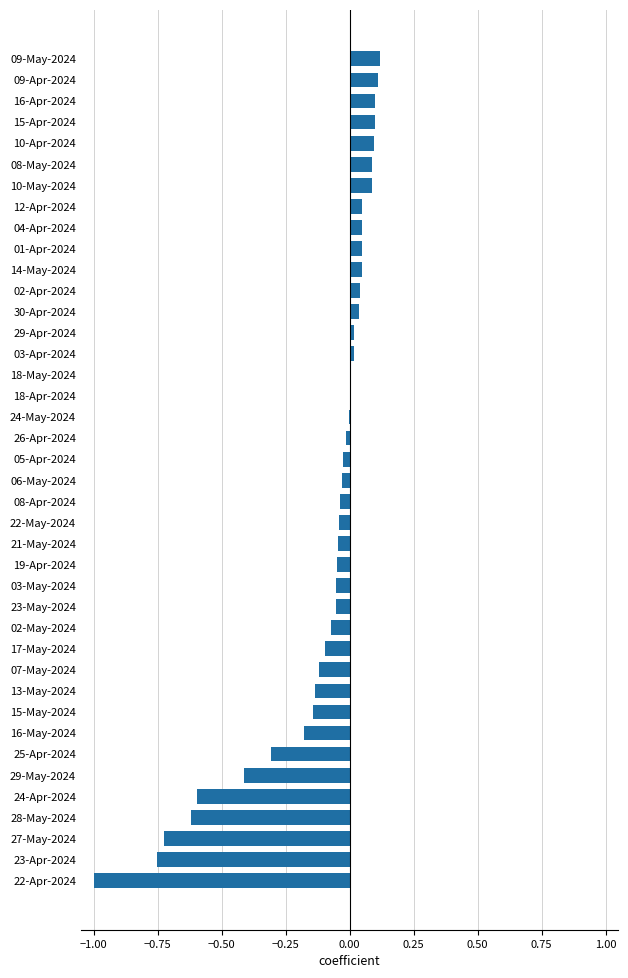

True or false: the data shows 0.1 at 15-Apr-2024.

True